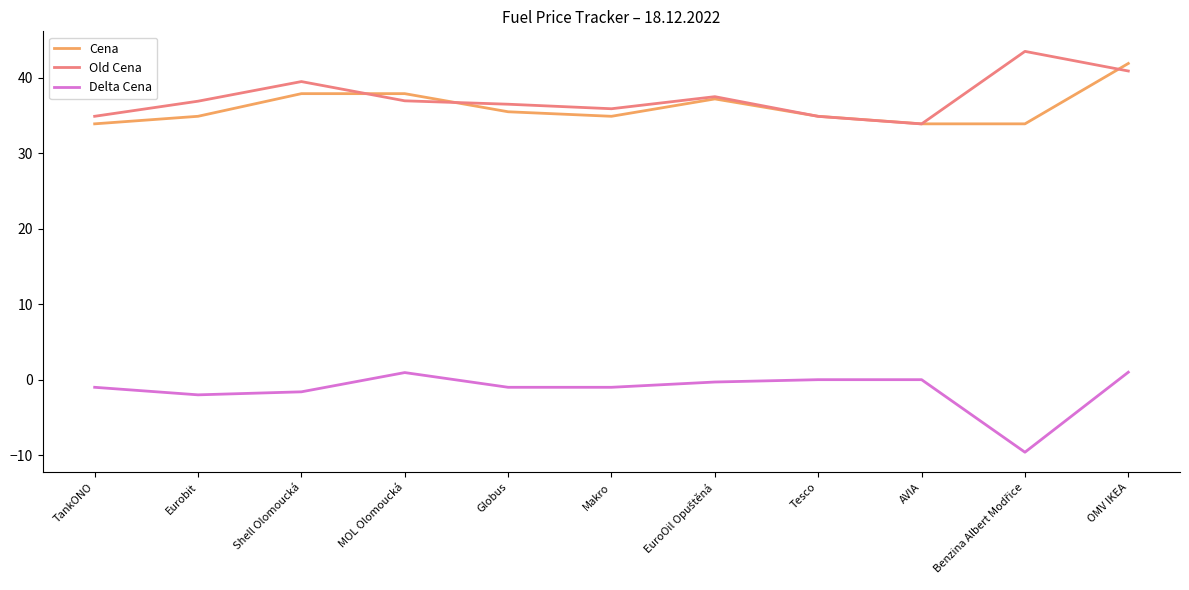

Is the value of Cena at TankONO greater than the value of Delta Cena at Eurobit?

Yes